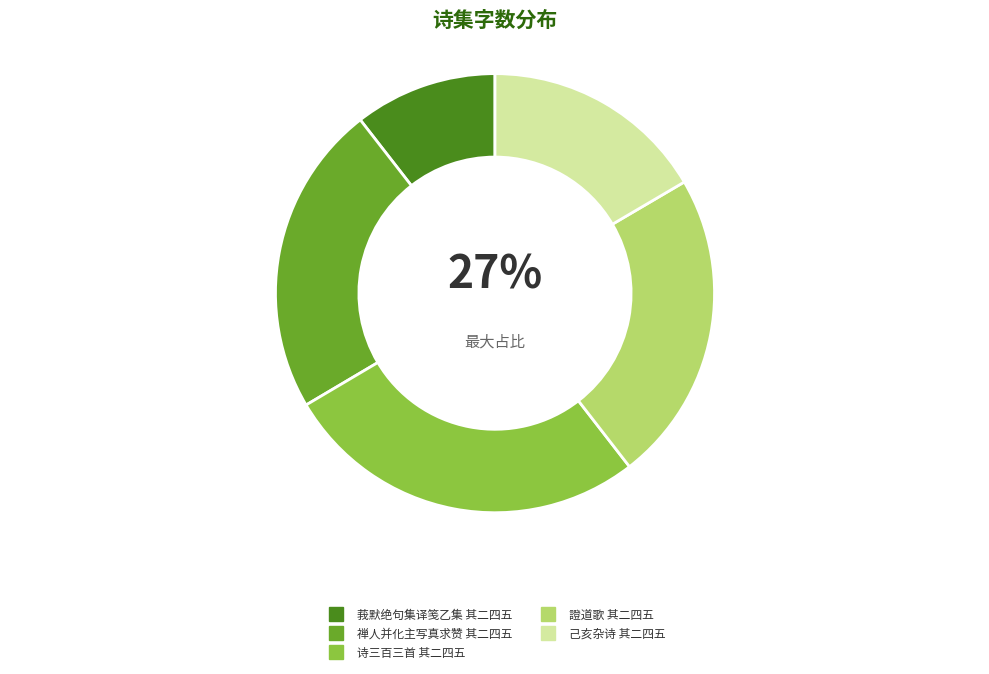

Does 己亥杂诗 其二四五 represent more than half of the total?

No